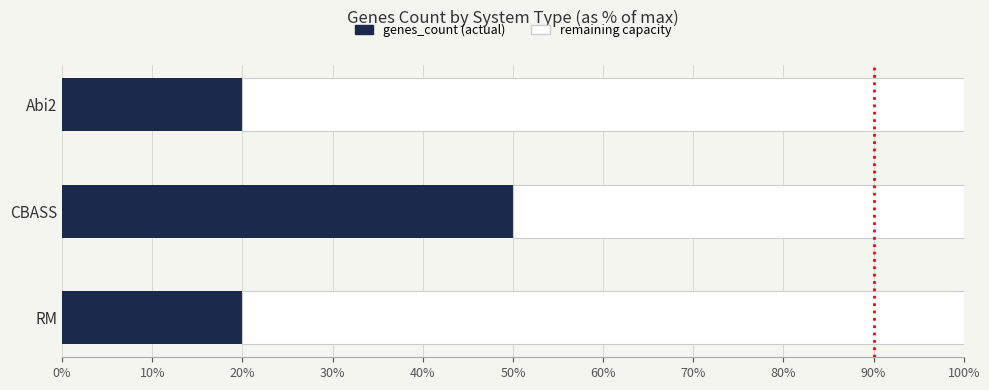

What is the total value across all series at CBASS?

100